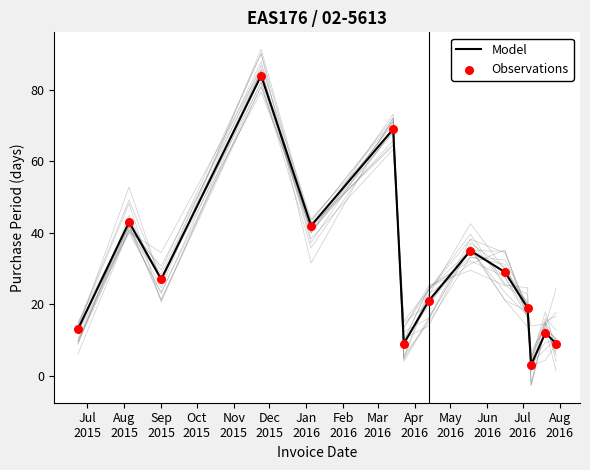

What is the maximum value for Model?

84